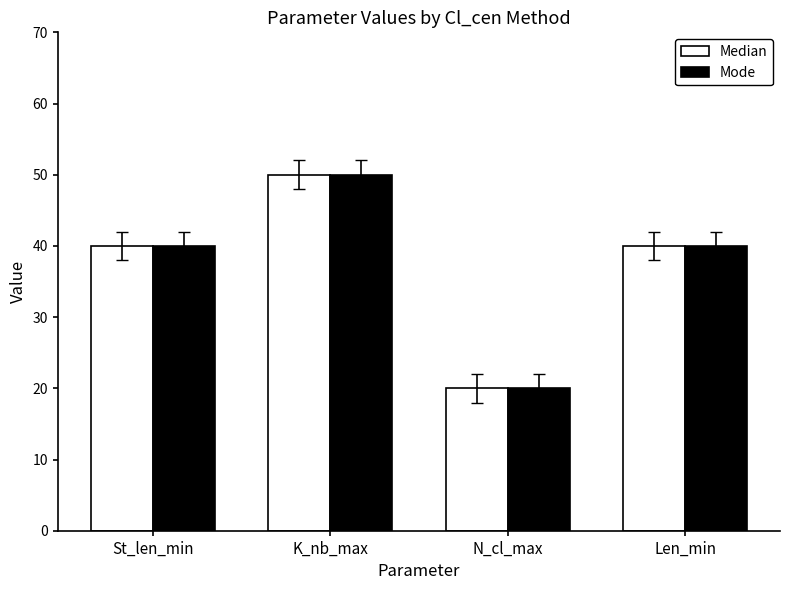

How many data points does each series have?

4